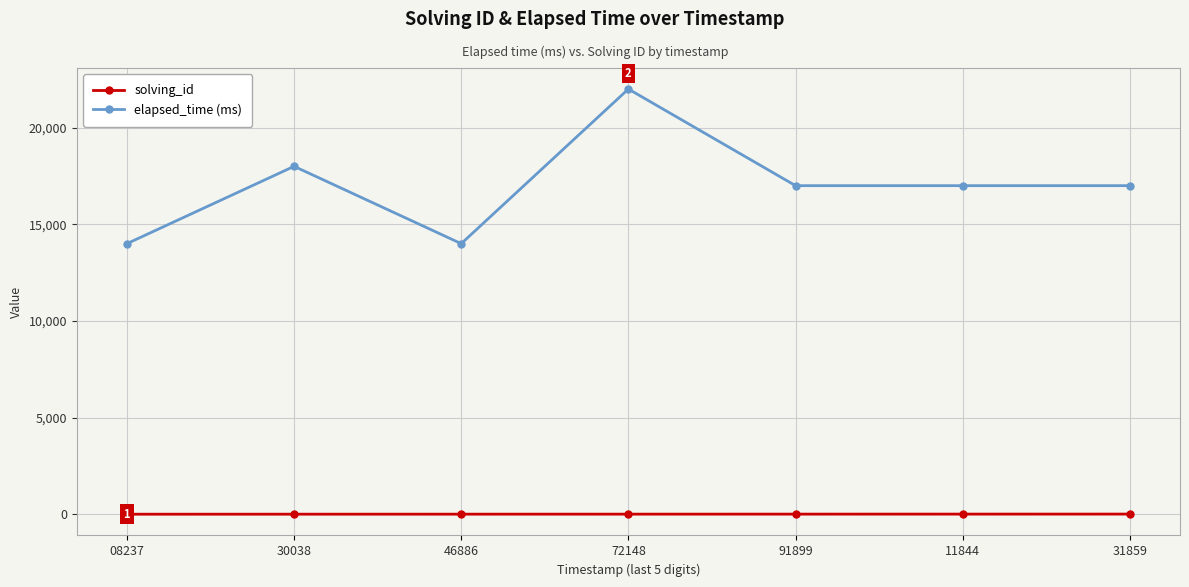

At which category does elapsed_time (ms) reach its first local peak?

30038